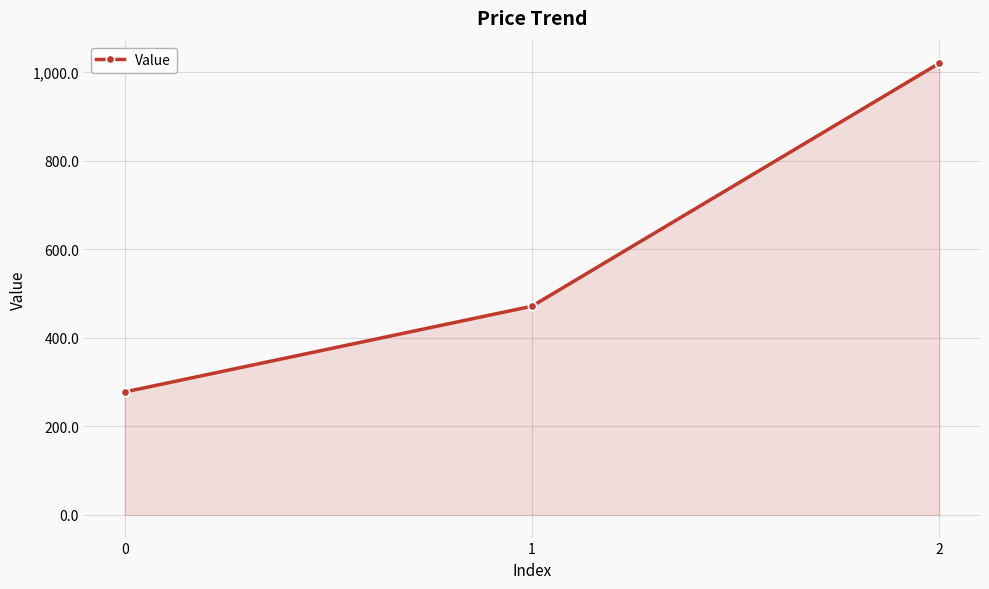

The chart shows a value of 170.4 at 1. True or false?

False